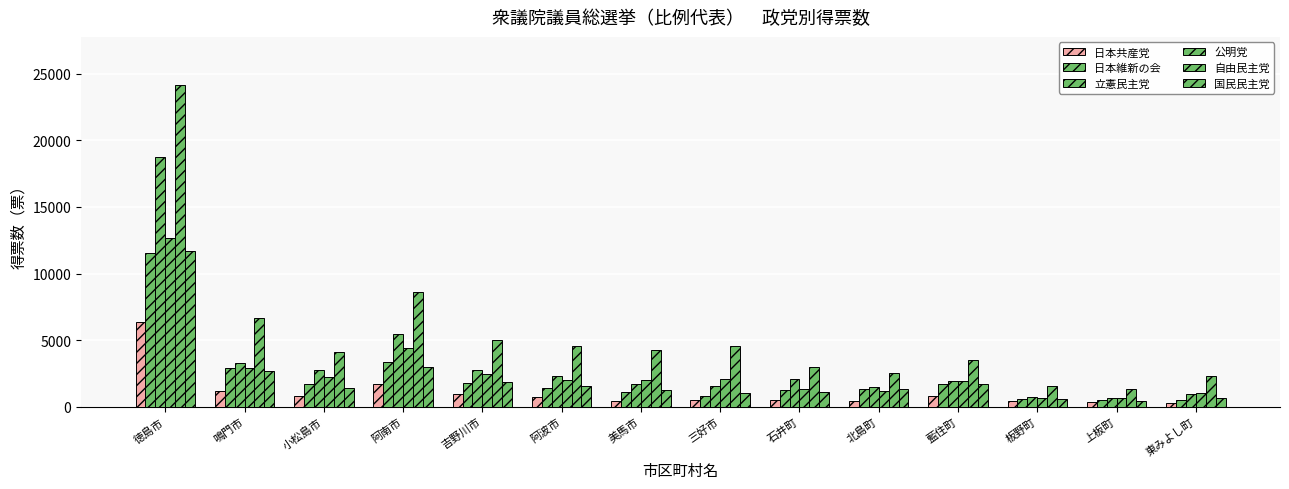

How many categories are shown in the chart?

14